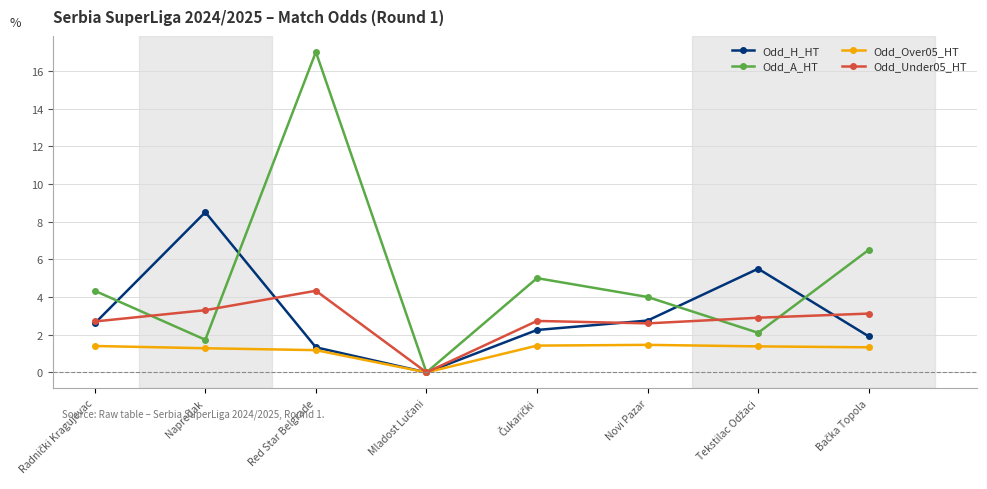

List the series in order of their peak value, lowest first.

Odd_Over05_HT, Odd_Under05_HT, Odd_H_HT, Odd_A_HT